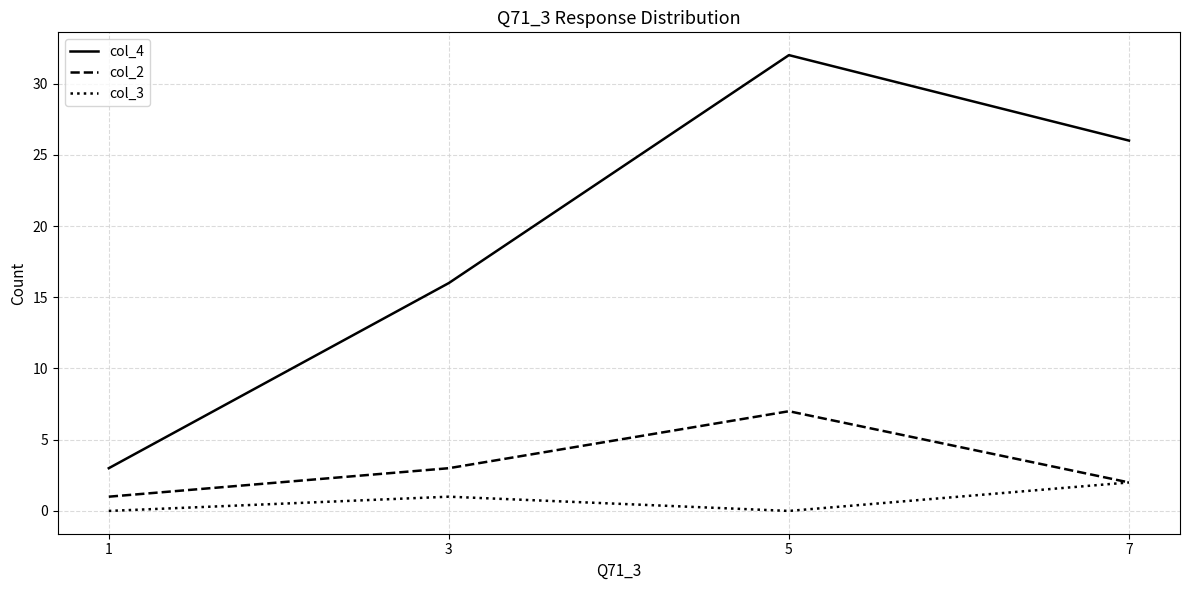

At which category does col_4 reach its first local peak?

5